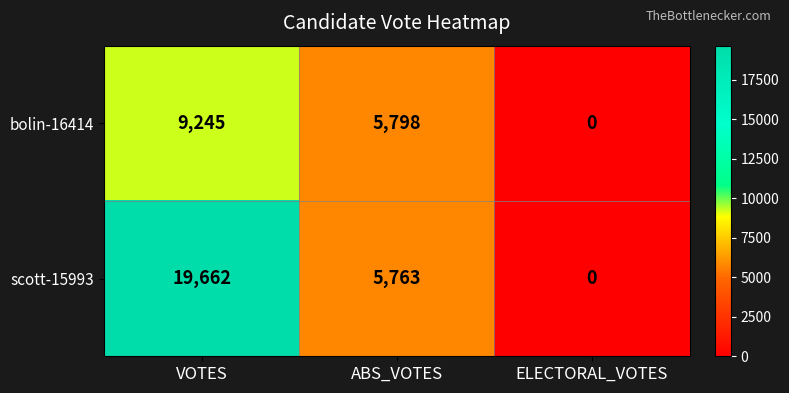

What is the sum of all scott-15993 values?

25425